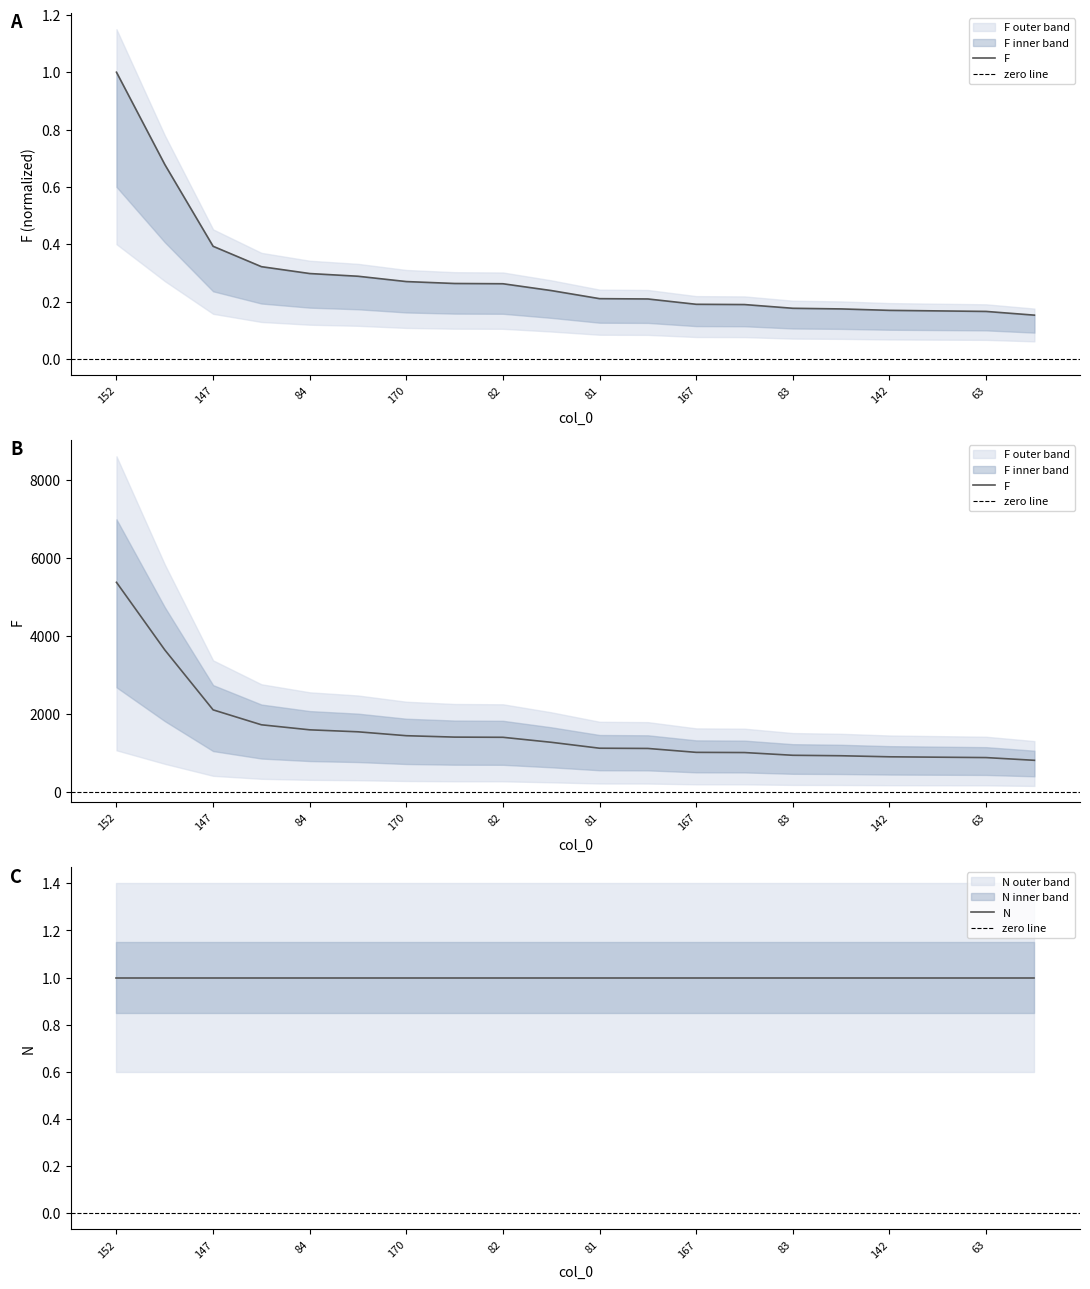

Reading left to right, transcribe all the data shown in this chart.

152=1.0	162=0.7	147=0.4	117=0.3	84=0.3	148=0.3	170=0.3	169=0.3	82=0.3	85=0.2	81=0.2	106=0.2	167=0.2	171=0.2	83=0.2	11=0.2	142=0.2	103=0.2	63=0.2	174=0.2